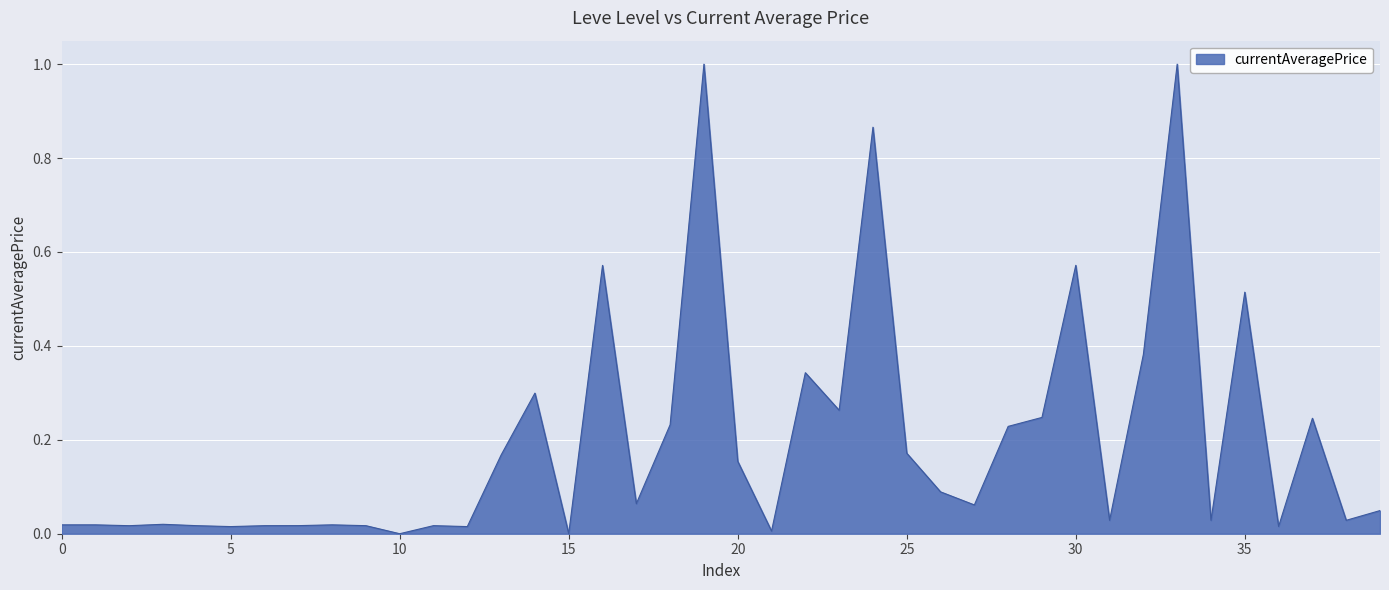

What is the difference between the maximum and minimum values?

1.0